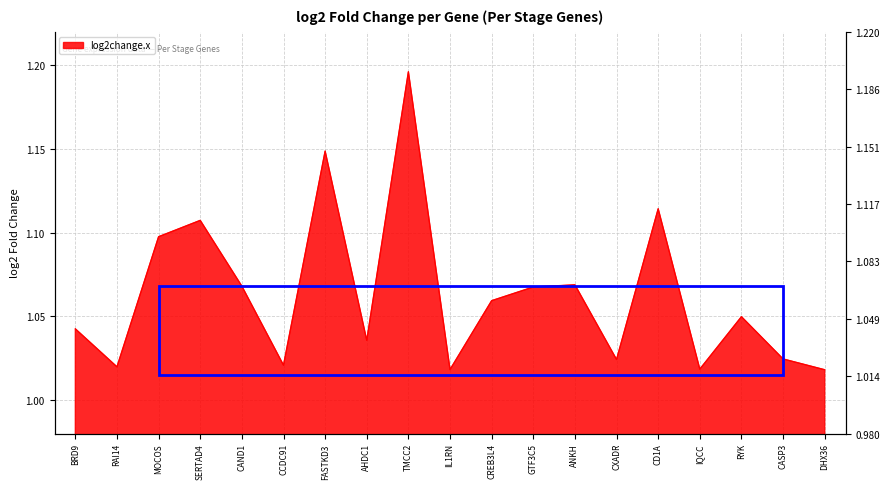

Approximately how many times larger is the value at CASP3 compared to RAI14?

1.0